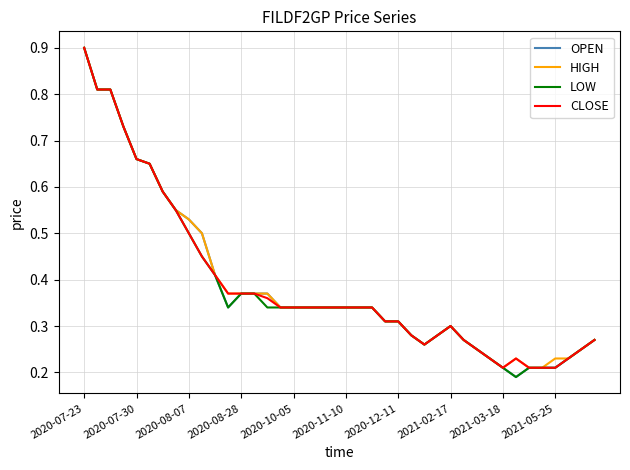

What is the greatest value displayed?

0.9